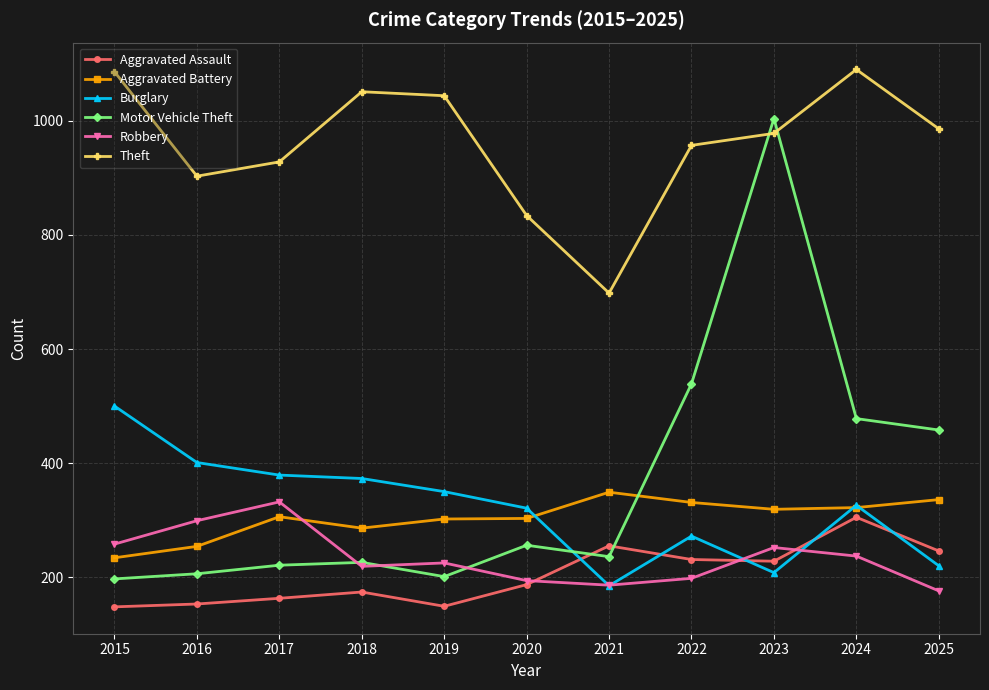

List the series in order of their peak value, lowest first.

Aggravated Assault, Robbery, Aggravated Battery, Burglary, Motor Vehicle Theft, Theft